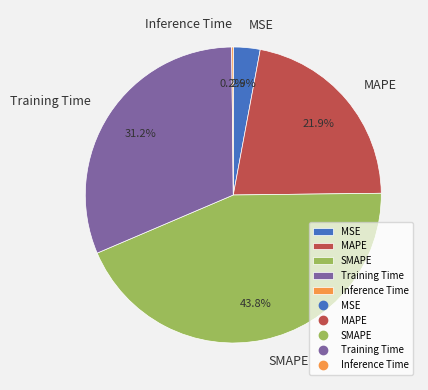

Combined, what portion of the pie is SMAPE and MSE?

46.7%